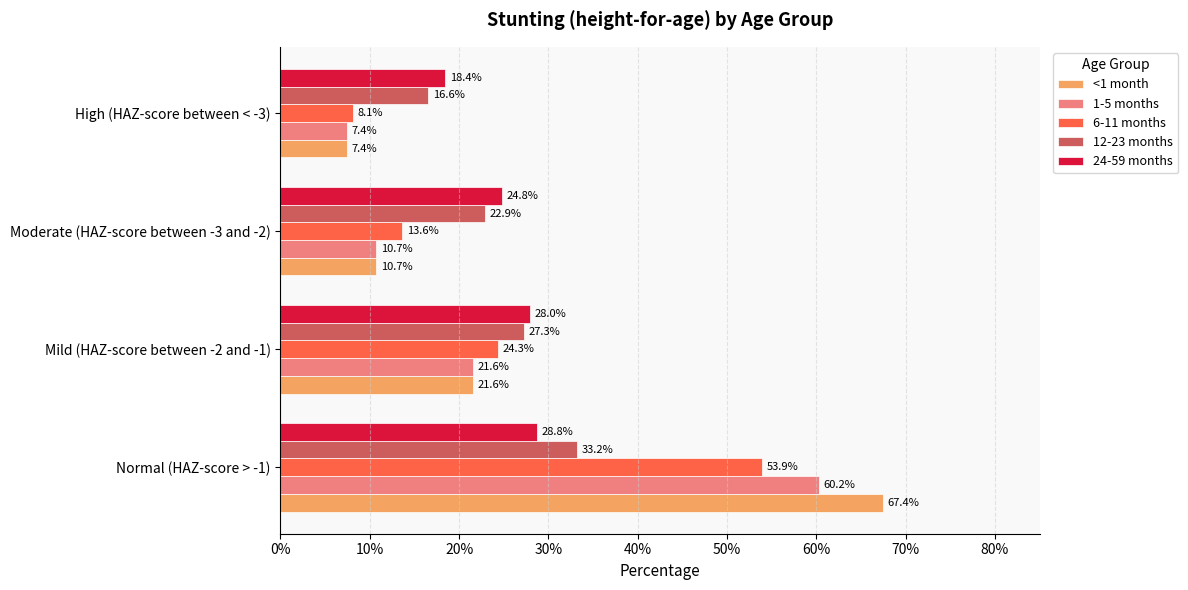

What are all the series names shown in the legend?

<1 month, 1-5 months, 6-11 months, 12-23 months, 24-59 months